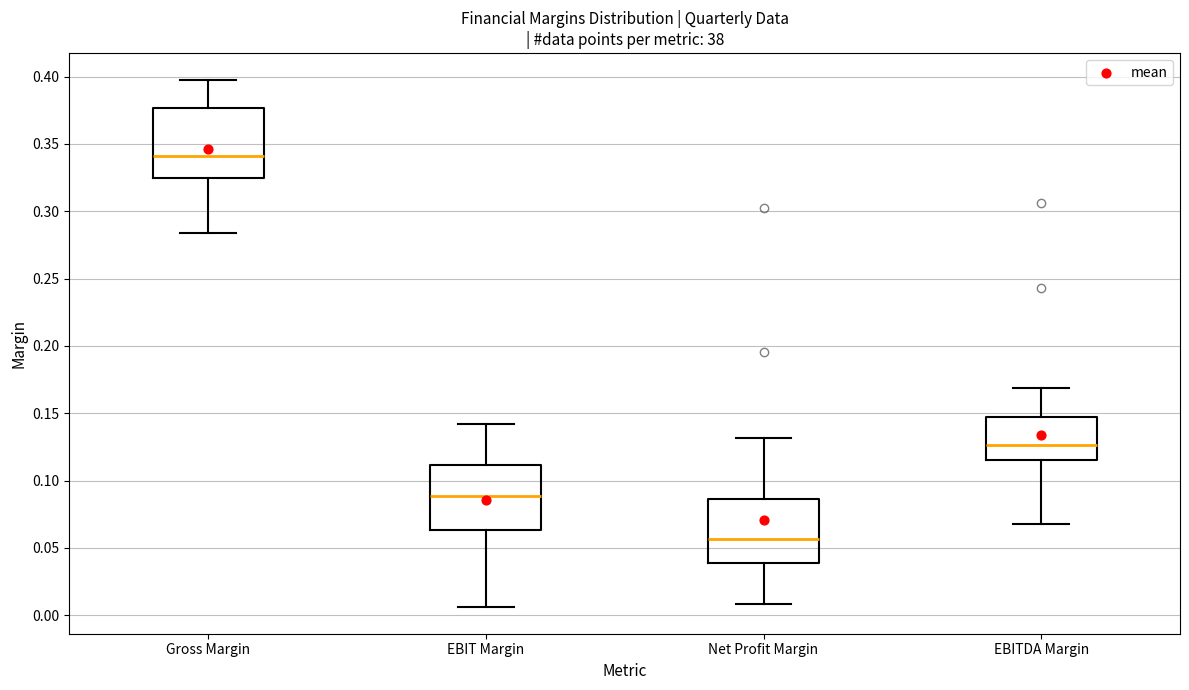

Which box's median line is the highest?

Gross Margin